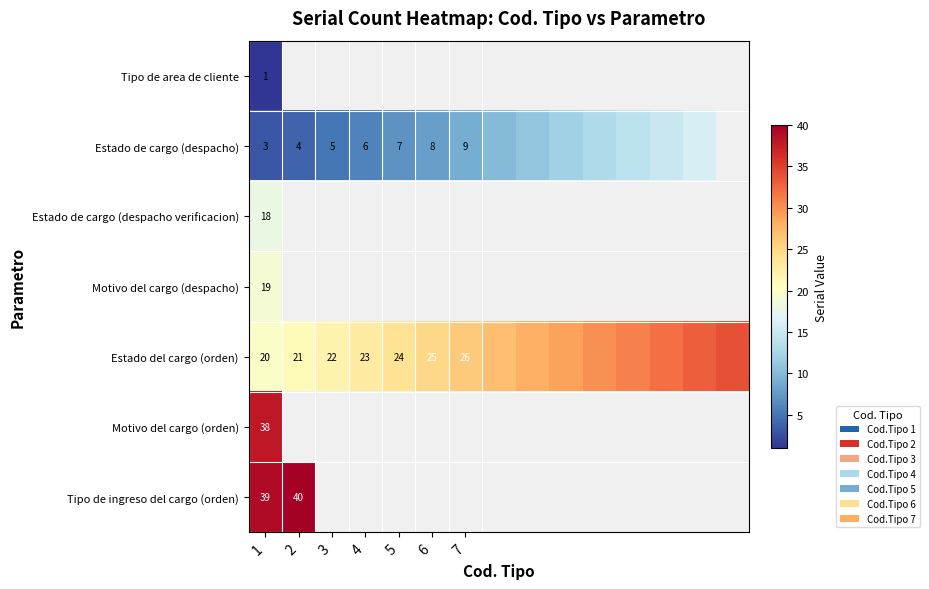

Is it true that Estado del cargo (orden) equals 23 at 4?

True